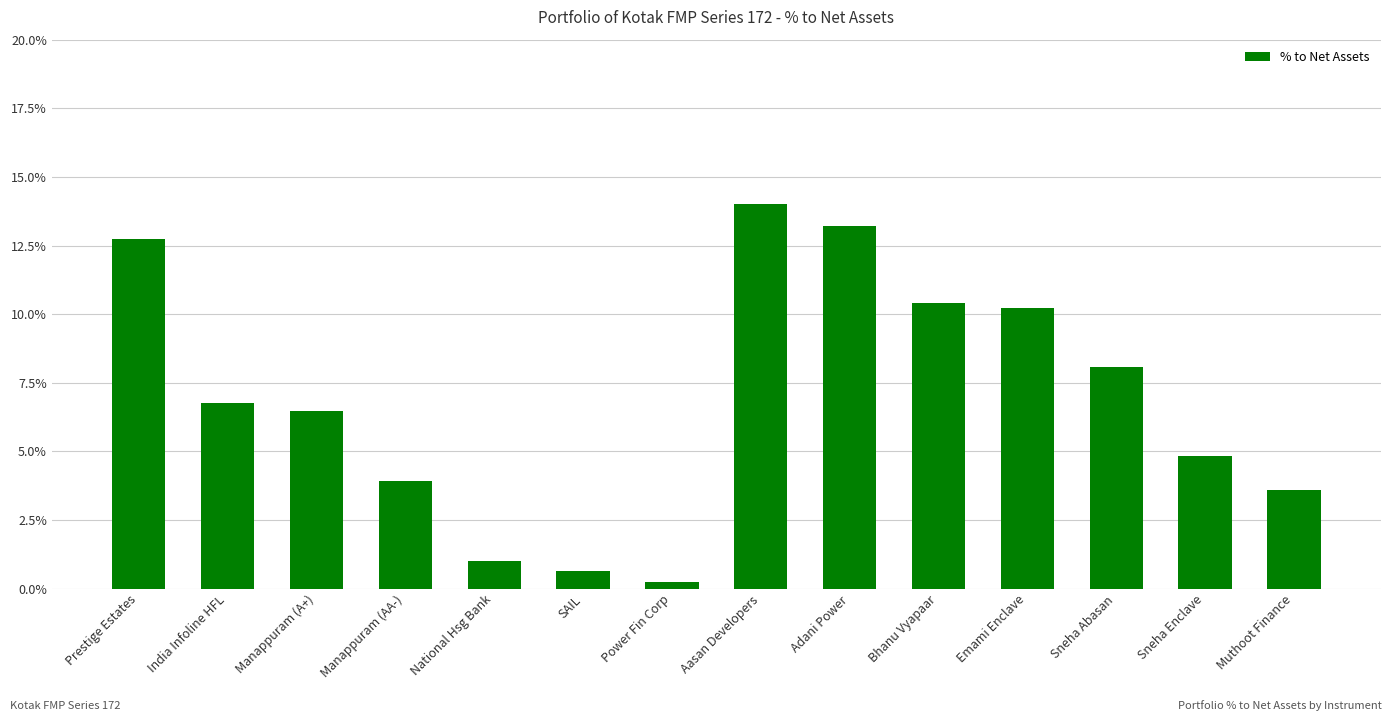

What is the difference between the values at National Hsg Bank and India Infoline HFL?

5.8